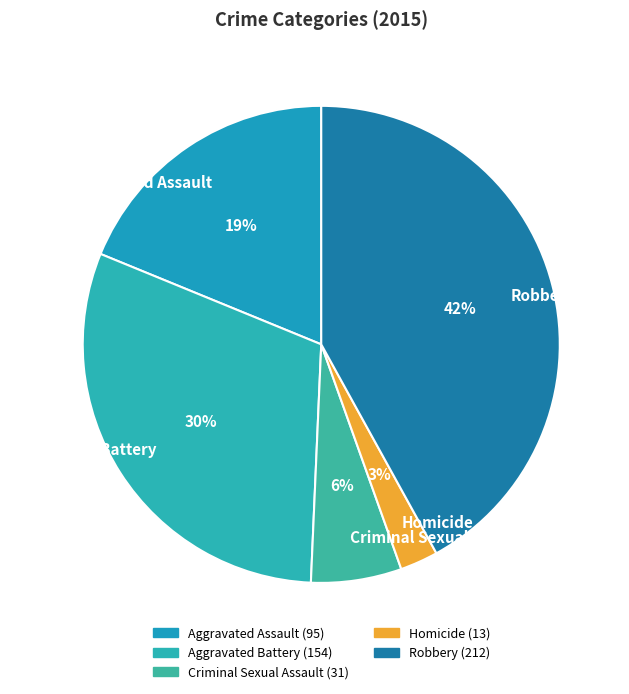

Which slice is the smallest?

Homicide